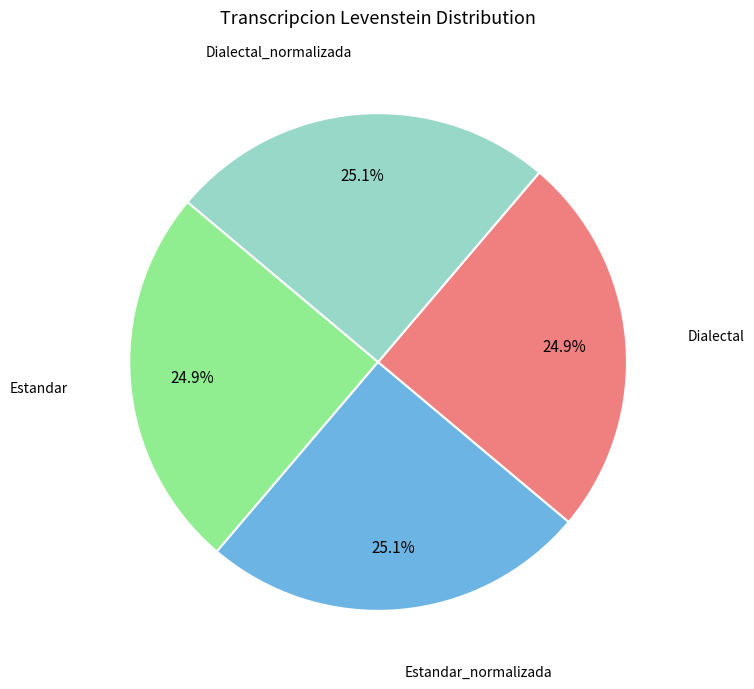

Does any single category account for the majority?

No